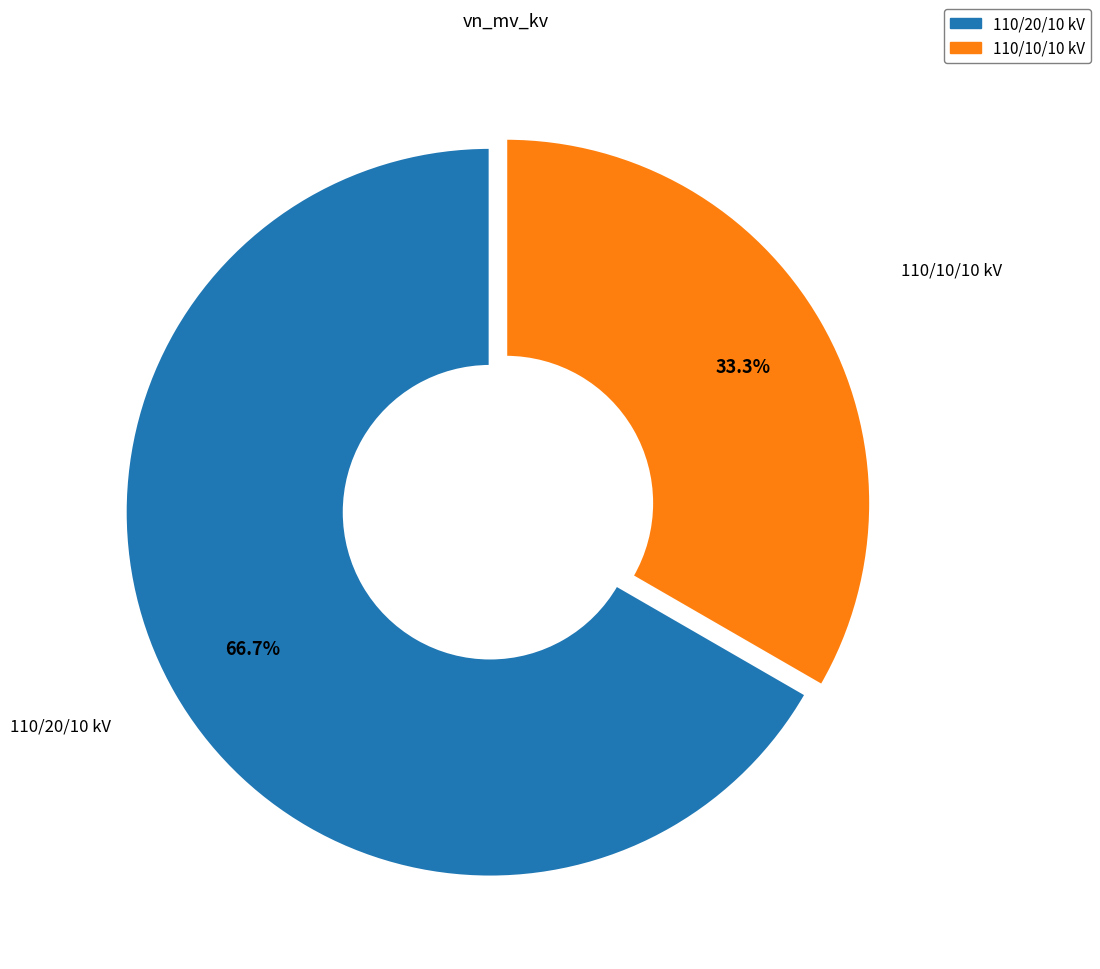

Does any single category account for the majority?

Yes